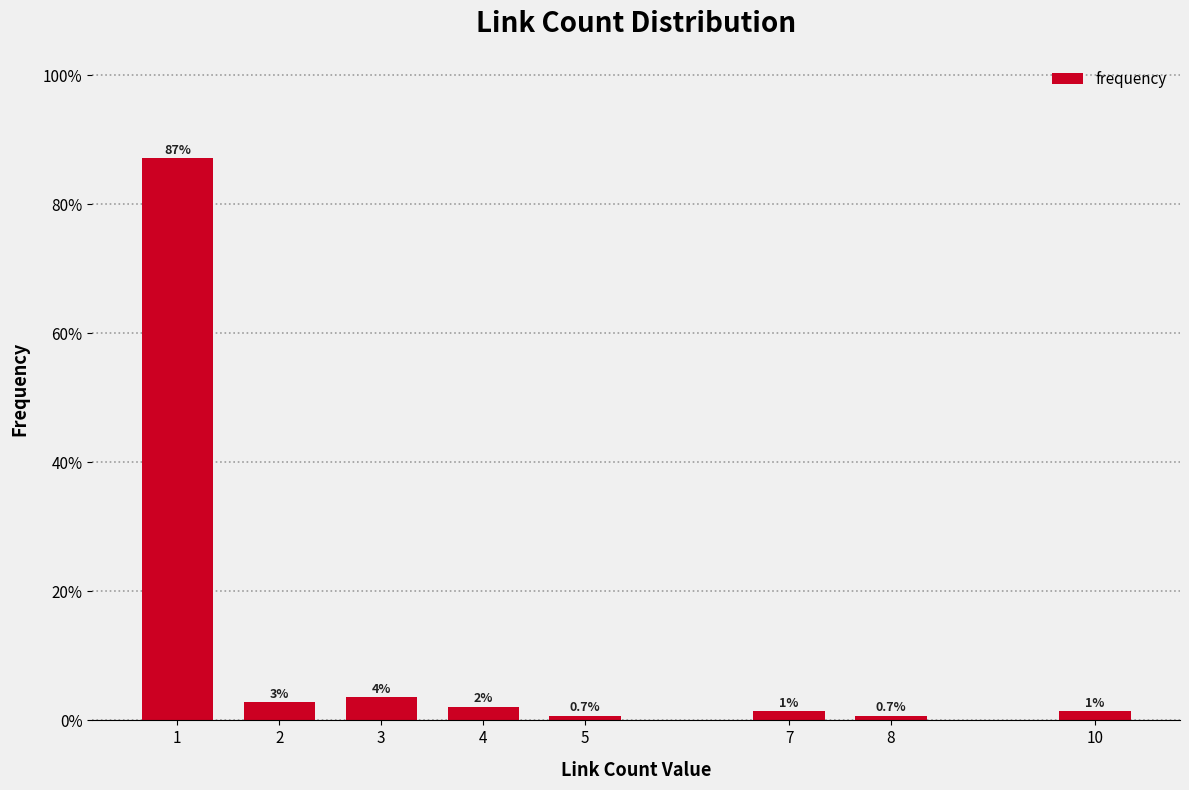

Are the bars horizontal?

No